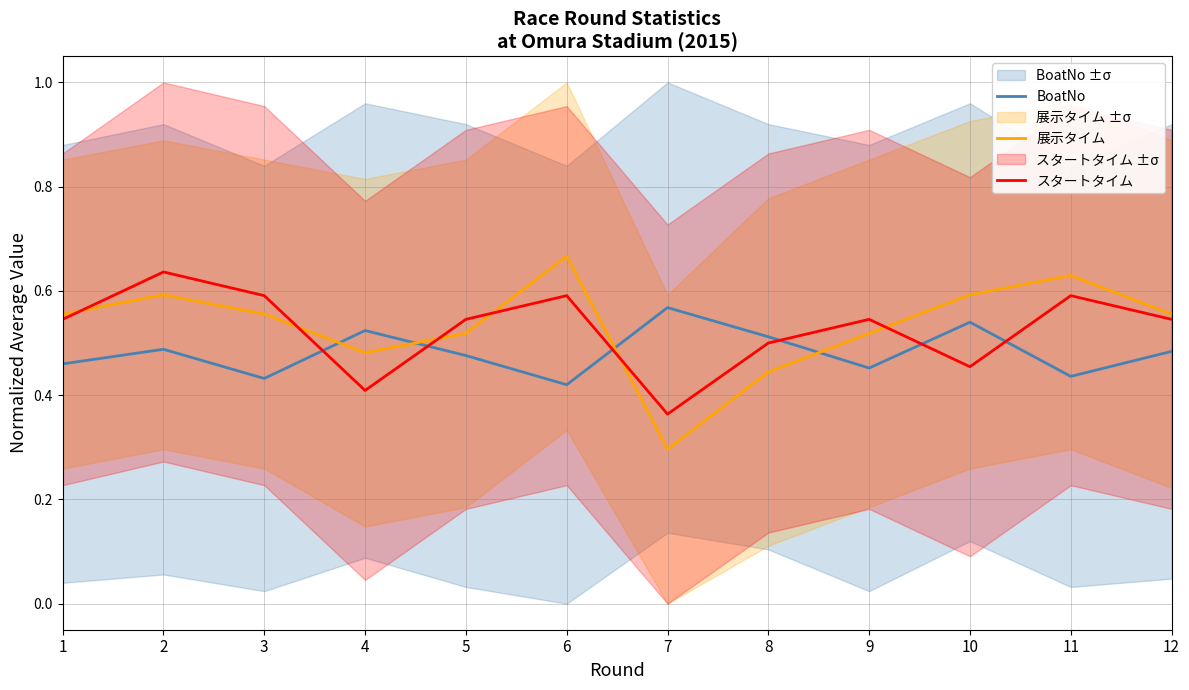

Between 7 and 2, which is larger?

7